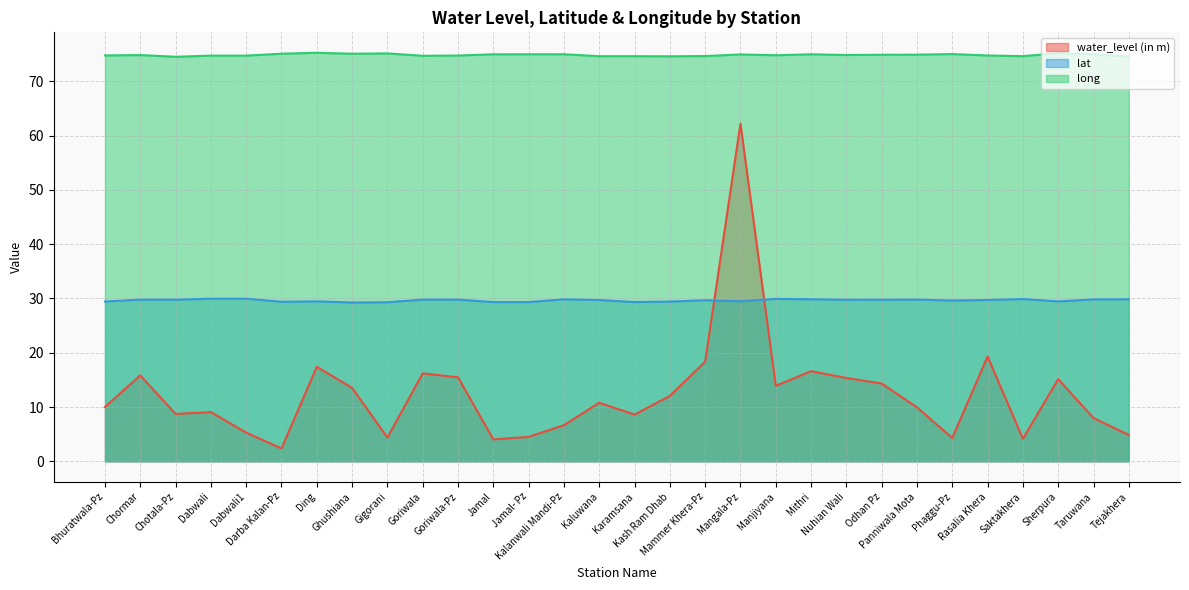

Rank the series by their average value, from lowest to highest.

water_level (in m), lat, long